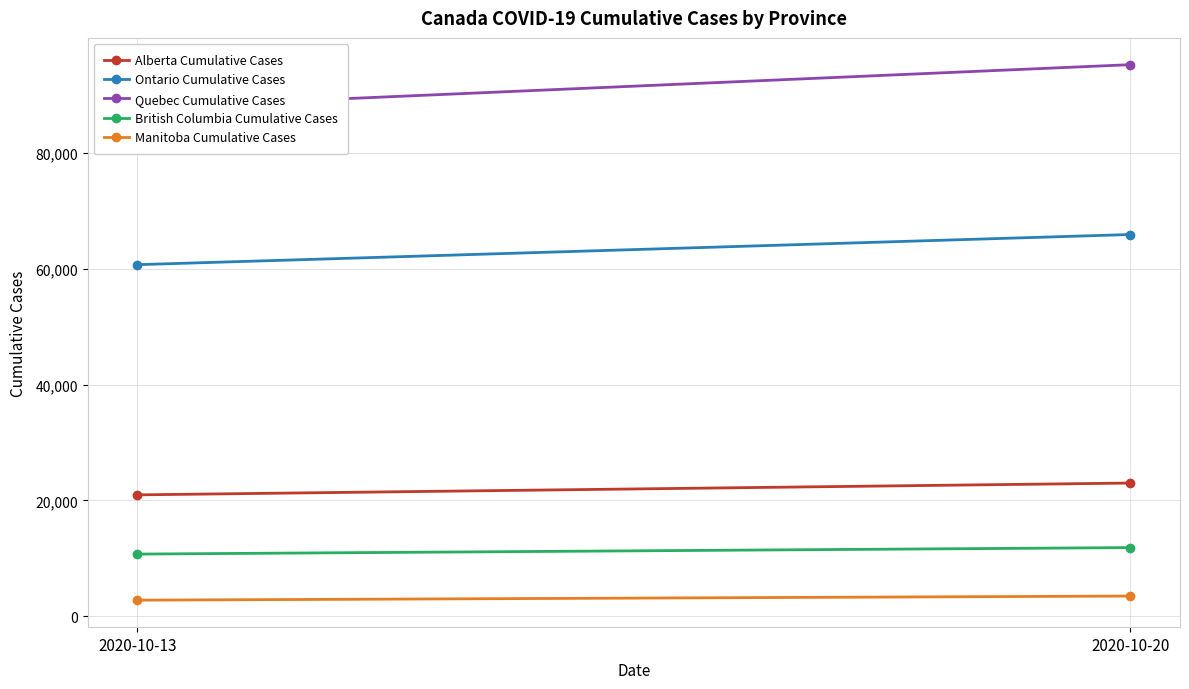

What are all the series names shown in the legend?

Alberta Cumulative Cases, Ontario Cumulative Cases, Quebec Cumulative Cases, British Columbia Cumulative Cases, Manitoba Cumulative Cases